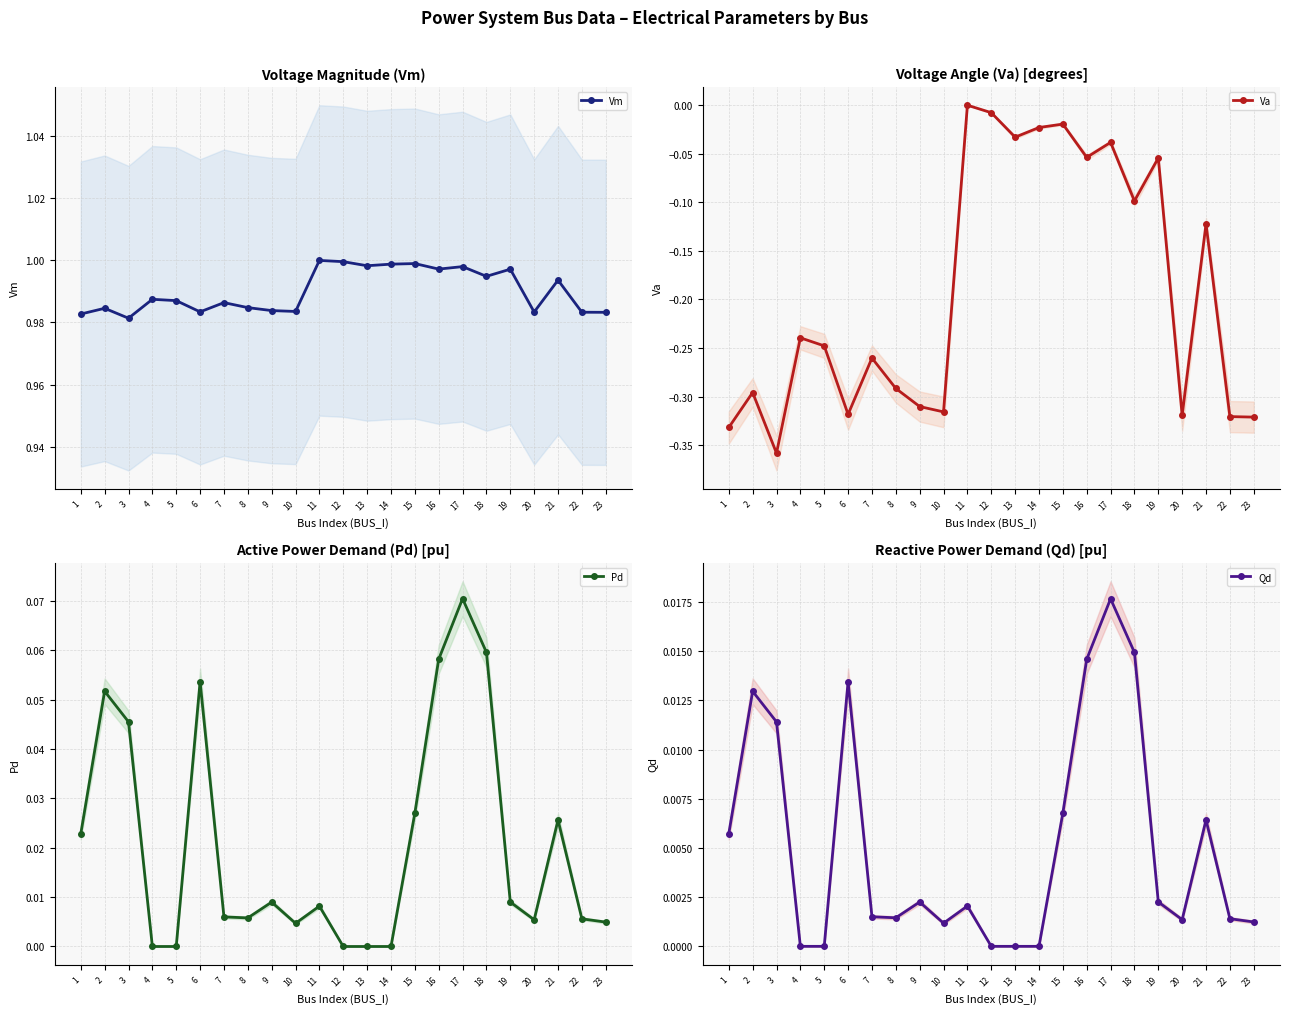

What is the greatest value displayed?

1.0